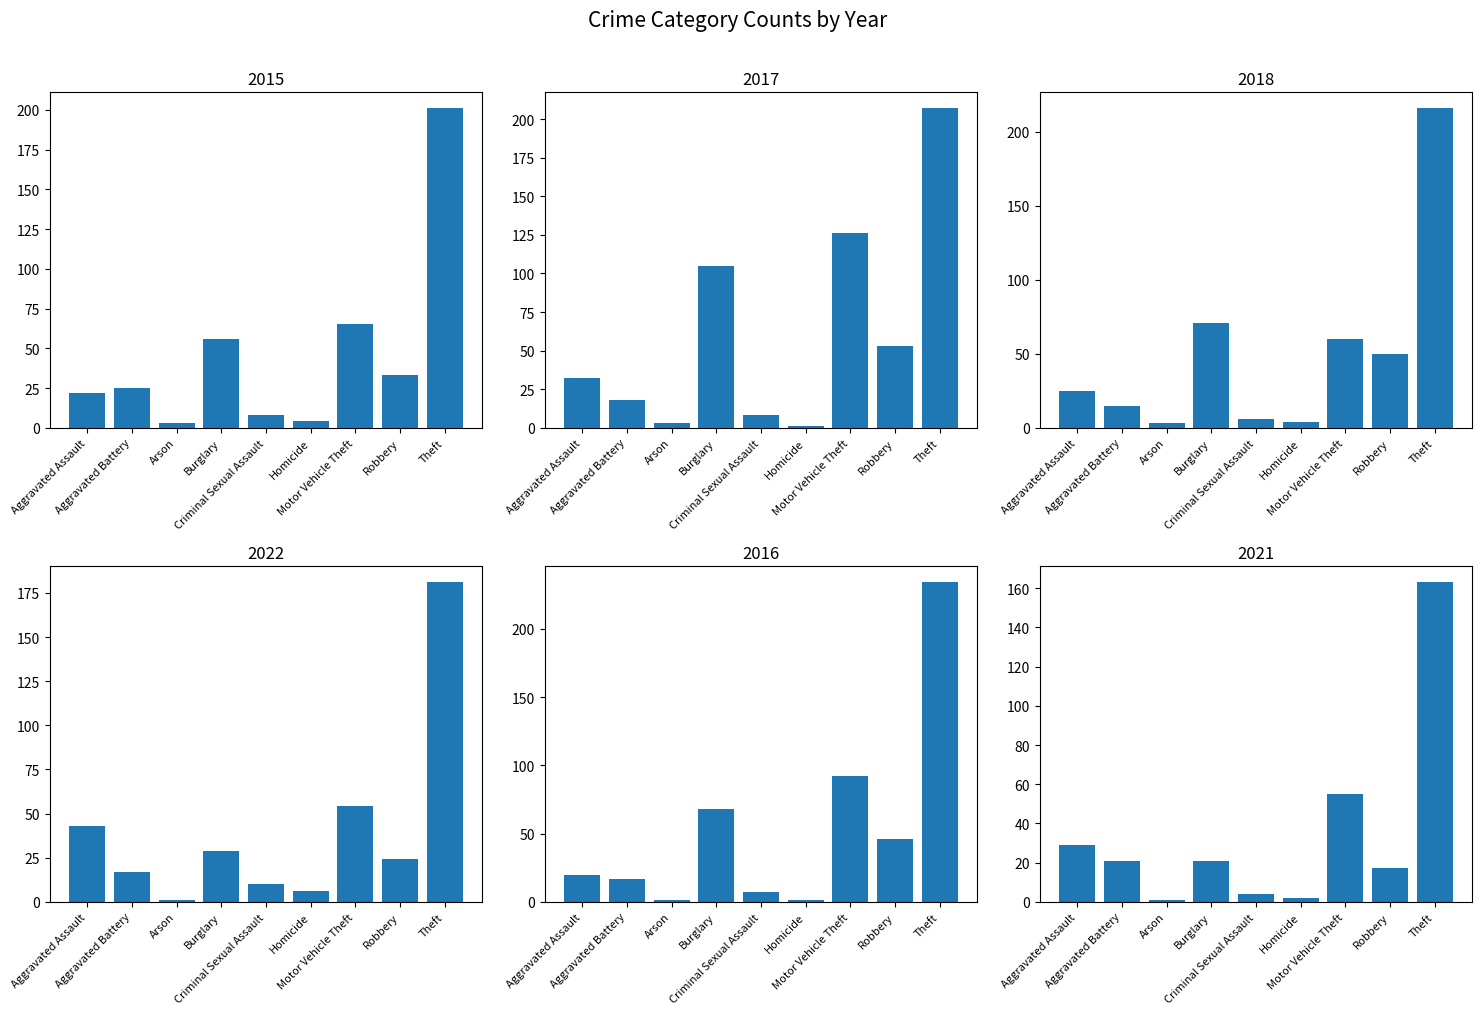

Reading right to left, extract all data points from this chart.

2015: Theft=201	Robbery=33	Motor Vehicle Theft=65	Homicide=4	Criminal Sexual Assault=8	Burglary=56	Arson=3	Aggravated Battery=25	Aggravated Assault=22
2017: Theft=207	Robbery=53	Motor Vehicle Theft=126	Homicide=1	Criminal Sexual Assault=8	Burglary=105	Arson=3	Aggravated Battery=18	Aggravated Assault=32
2018: Theft=216	Robbery=50	Motor Vehicle Theft=60	Homicide=4	Criminal Sexual Assault=6	Burglary=71	Arson=3	Aggravated Battery=15	Aggravated Assault=25
2022: Theft=181	Robbery=24	Motor Vehicle Theft=54	Homicide=6	Criminal Sexual Assault=10	Burglary=29	Arson=1	Aggravated Battery=17	Aggravated Assault=43
2016: Theft=234	Robbery=46	Motor Vehicle Theft=92	Homicide=1	Criminal Sexual Assault=7	Burglary=68	Arson=1	Aggravated Battery=17	Aggravated Assault=20
2021: Theft=163	Robbery=17	Motor Vehicle Theft=55	Homicide=2	Criminal Sexual Assault=4	Burglary=21	Arson=1	Aggravated Battery=21	Aggravated Assault=29